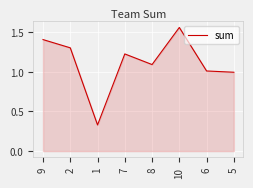

Where is the first local minimum?

1